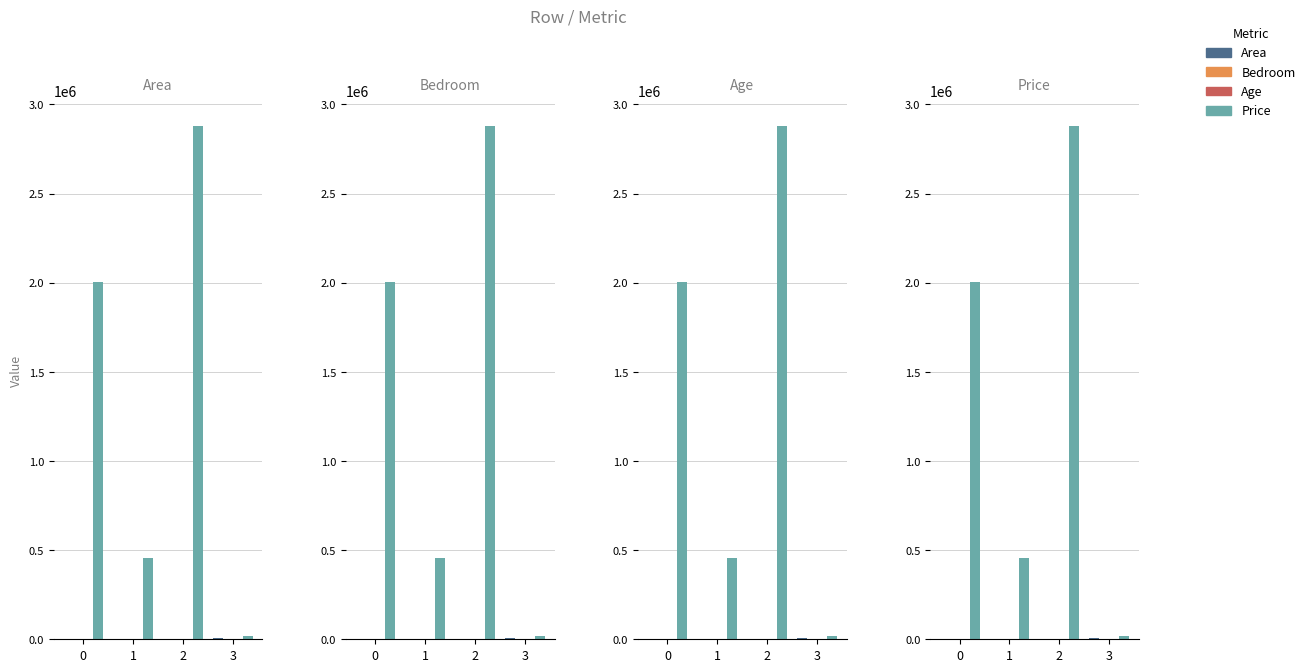

What are all the series names shown in the legend?

Area, Bedroom, Age, Price